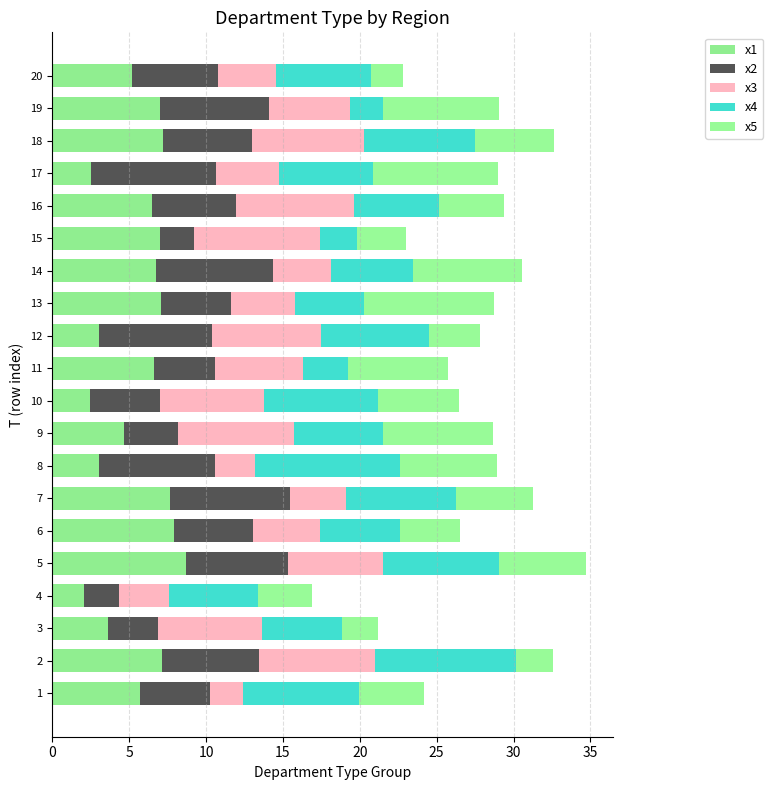

What is the sum of all x1 values?

111.9